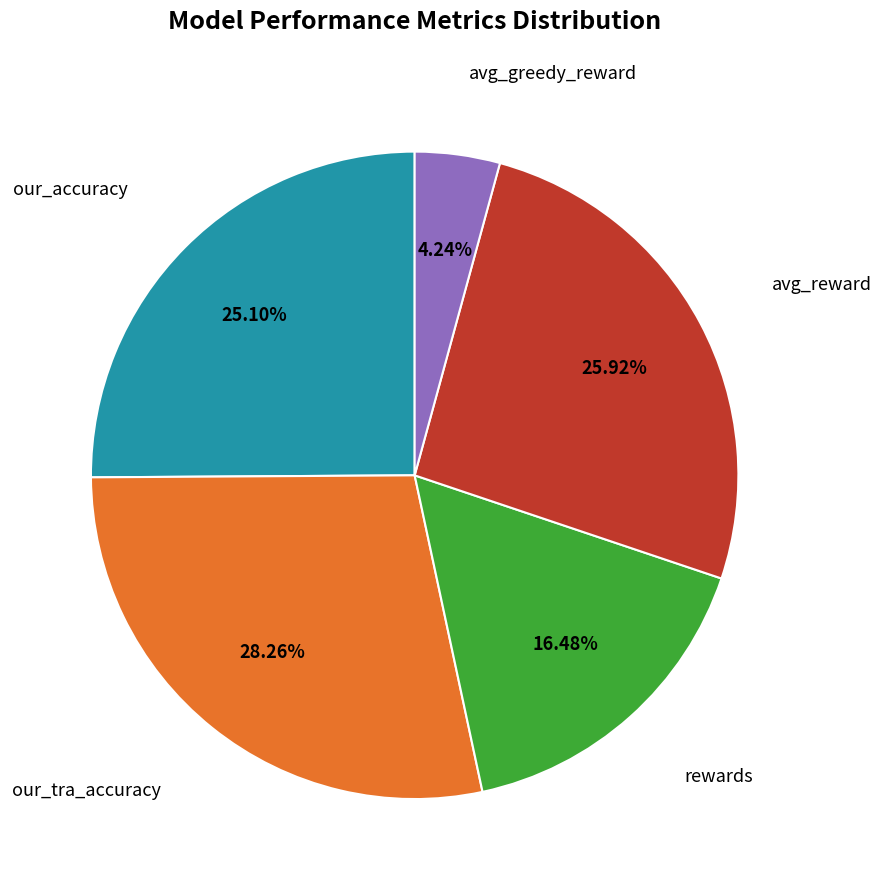

Does any single category account for the majority?

No